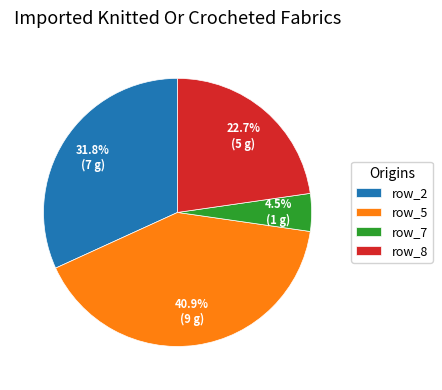

What portion of the pie excludes row_7?

95.5%